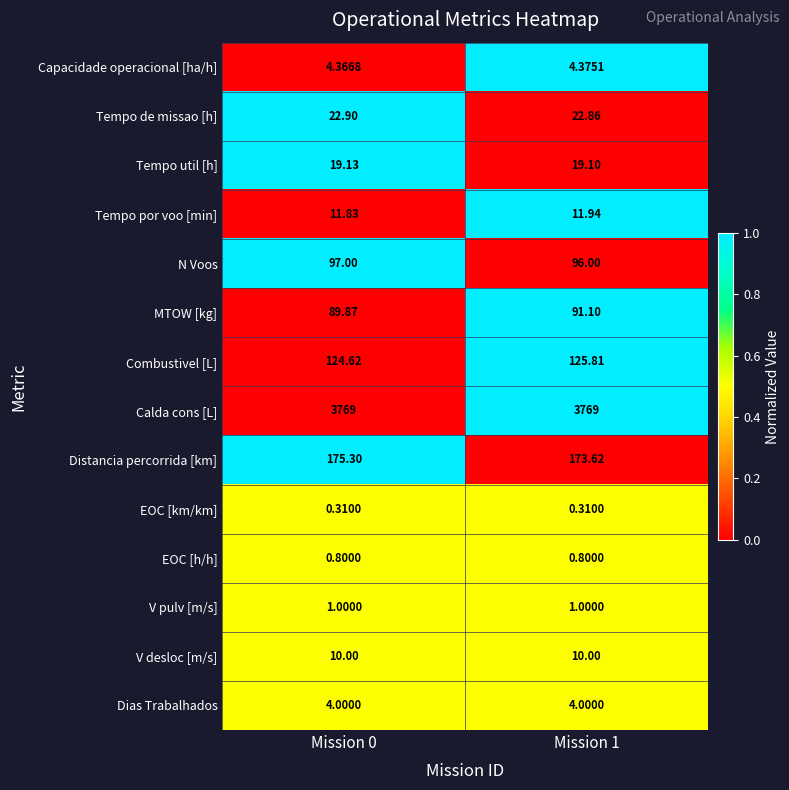

At Mission 1, list the series in order from smallest to largest.

EOC [km/km], EOC [h/h], V pulv [m/s], Dias Trabalhados, Capacidade operacional [ha/h], V desloc [m/s], Tempo por voo [min], Tempo util [h], Tempo de missao [h], MTOW [kg], N Voos, Combustivel [L], Distancia percorrida [km], Calda cons [L]